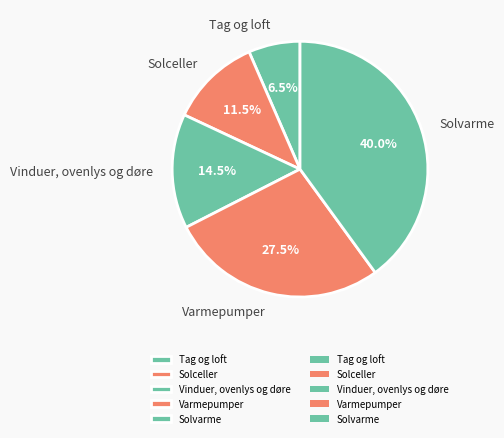

What is the ratio of the value at Vinduer, ovenlys og døre to the value at Varmepumper?

0.5